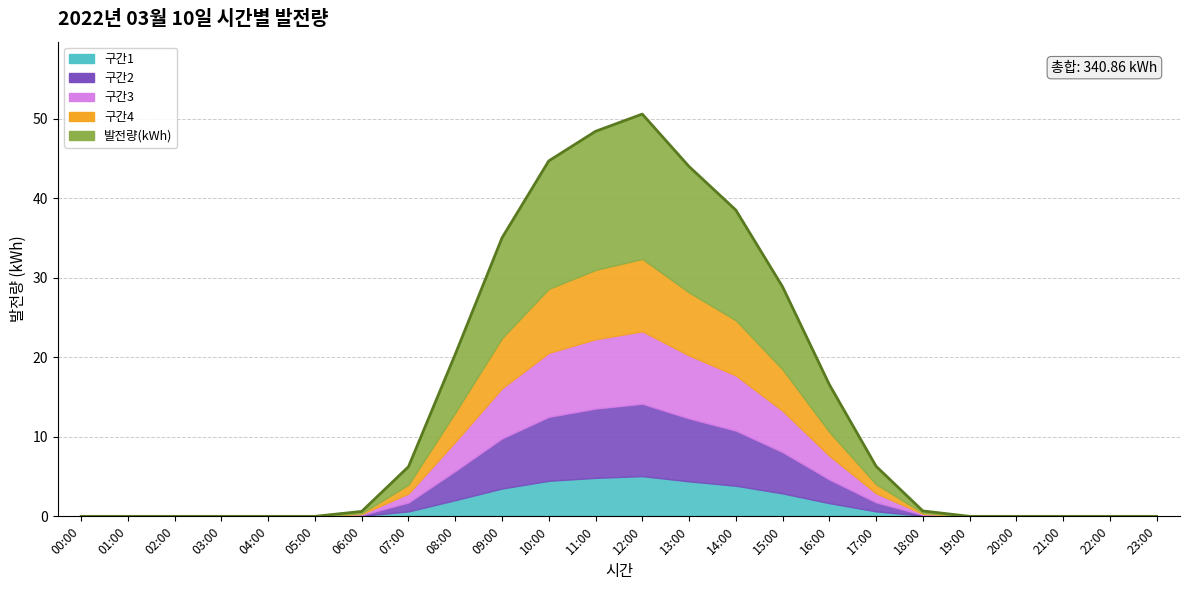

List the labels in order of value, smallest first.

00:00, 01:00, 02:00, 03:00, 04:00, 05:00, 19:00, 20:00, 21:00, 22:00, 23:00, 06:00, 18:00, 07:00, 17:00, 16:00, 08:00, 15:00, 09:00, 14:00, 13:00, 10:00, 11:00, 12:00